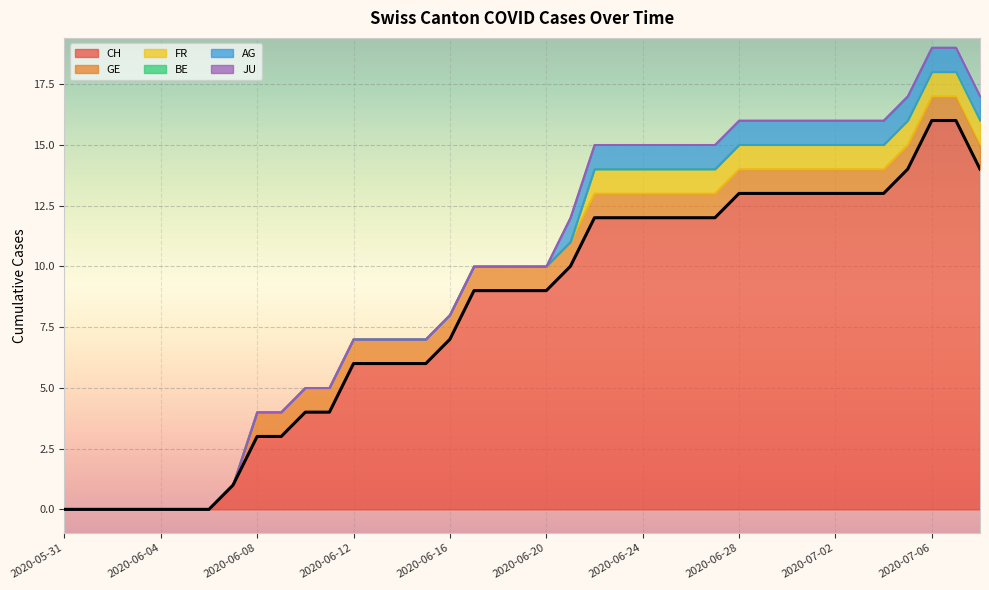

Where is FR nearest to the value 0?

2020-05-31